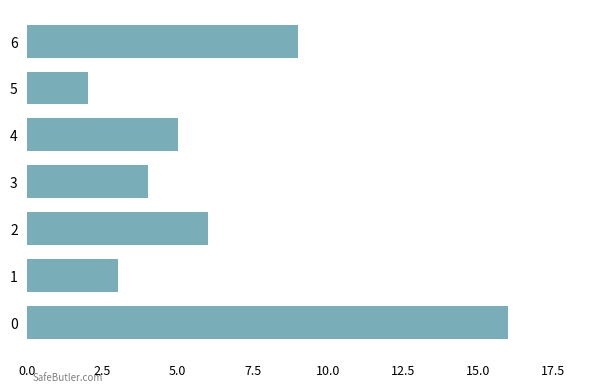

Approximately how many times larger is the value at 2 compared to 5?

3.0